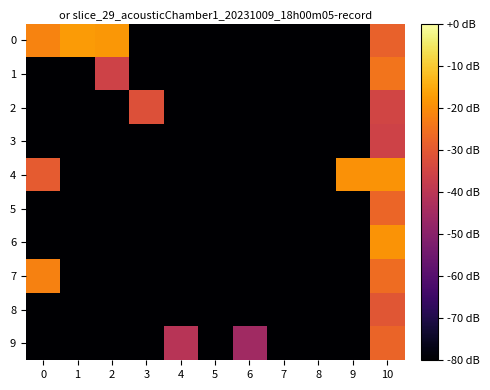

Which has a higher value, 2 or 5?

2